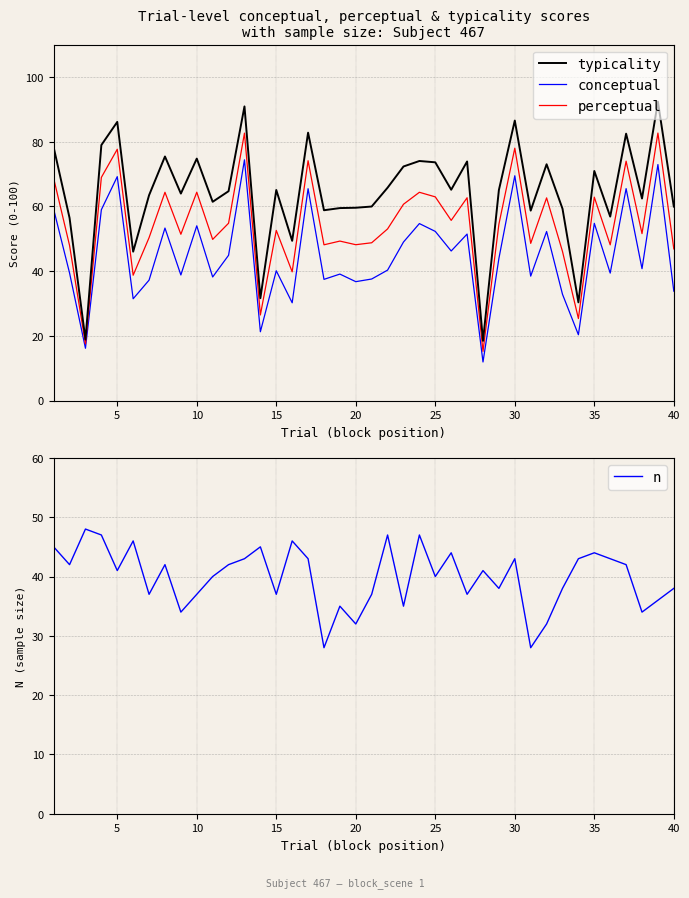

What is the average value of the perceptual series?

54.5